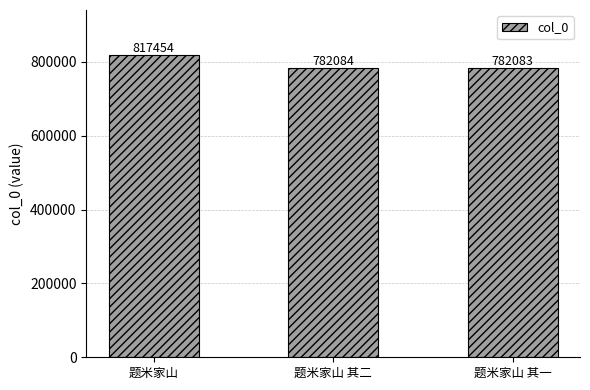

At which category does the chart reach its peak across all series?

题米家山